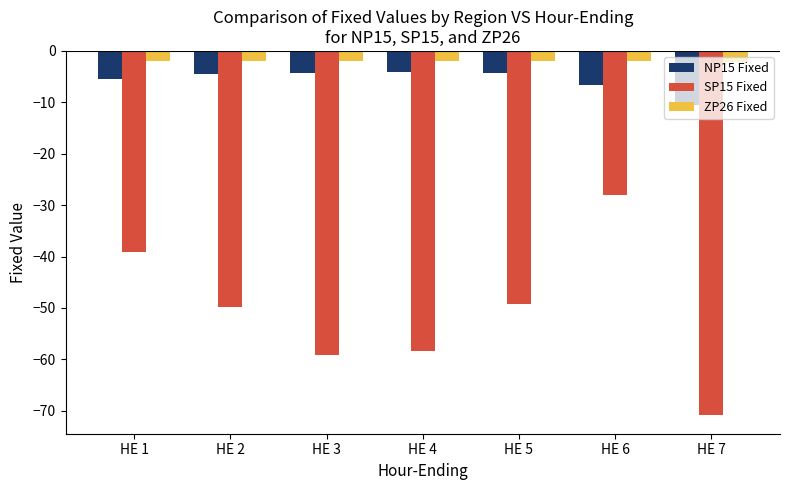

What are all the series names shown in the legend?

NP15 Fixed, SP15 Fixed, ZP26 Fixed